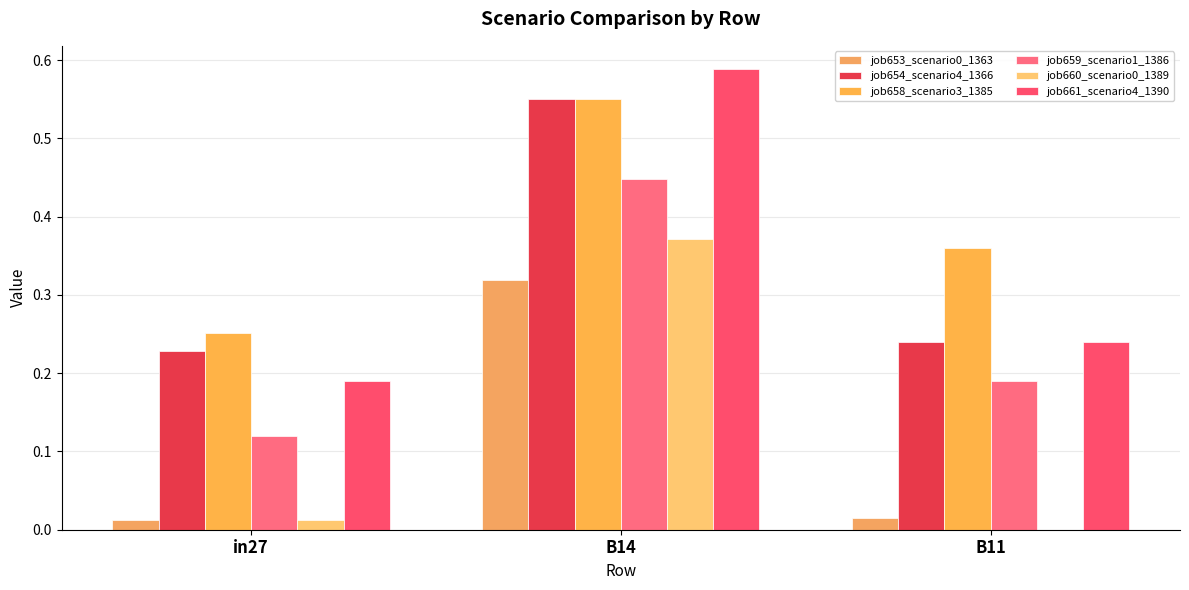

Count the job661_scenario4_1390 values in the range 0 to 1.

3